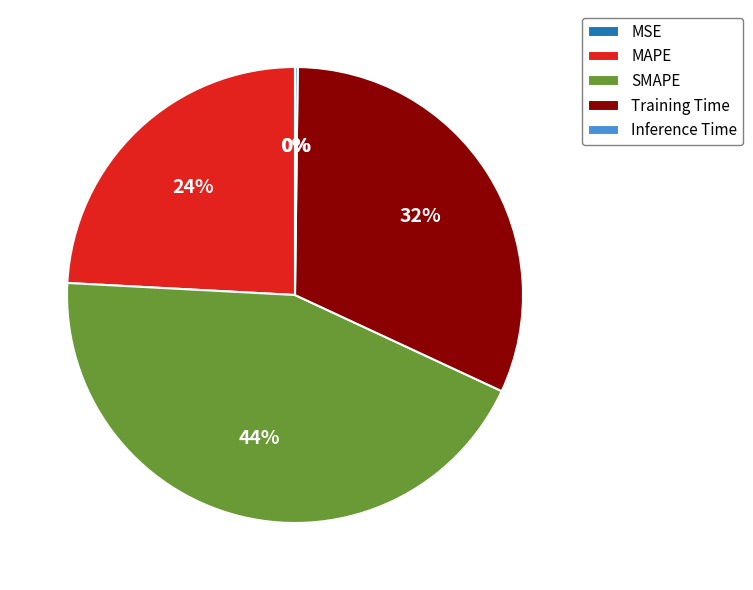

The Training Time slice represents 32% of the pie. True or false?

True